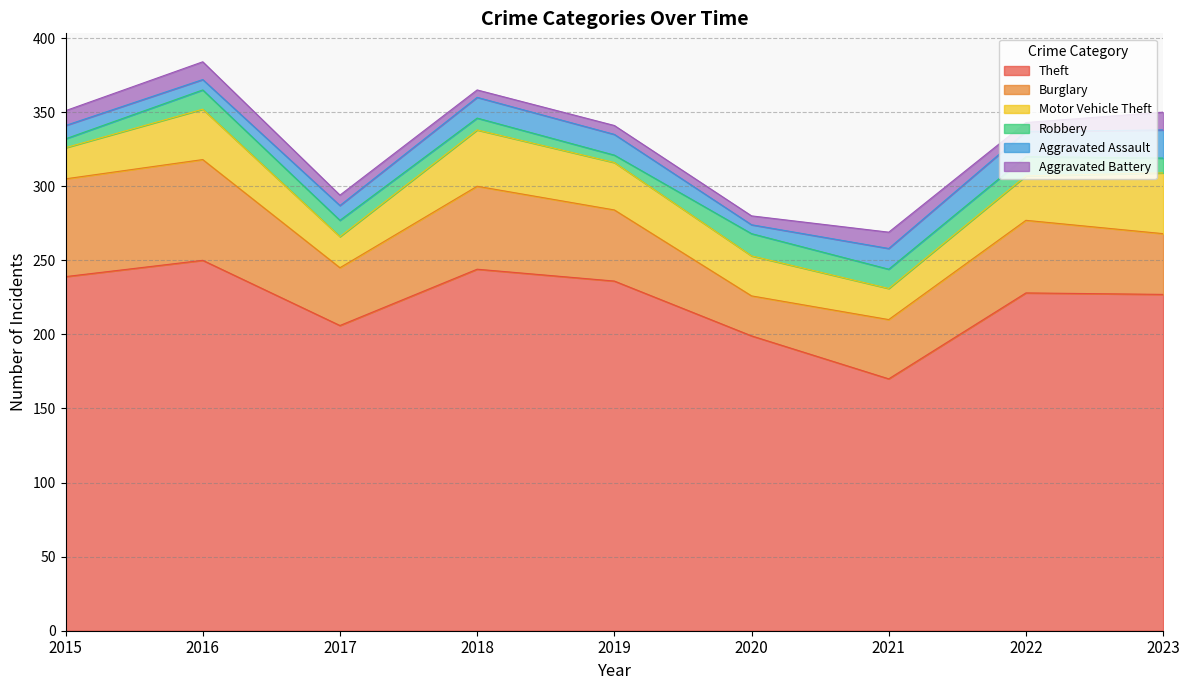

Count the number of data series in this chart.

6